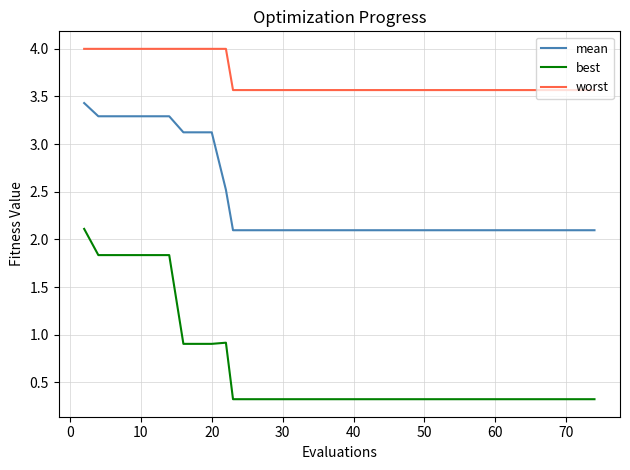

What is the maximum value shown in the chart?

4.0